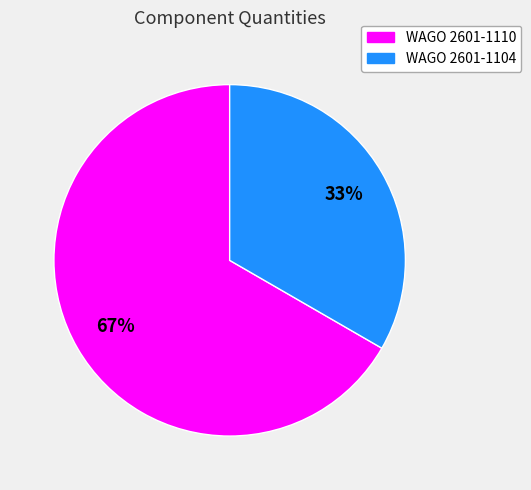

Which has a higher value, WAGO 2601-1104 or WAGO 2601-1110?

WAGO 2601-1110